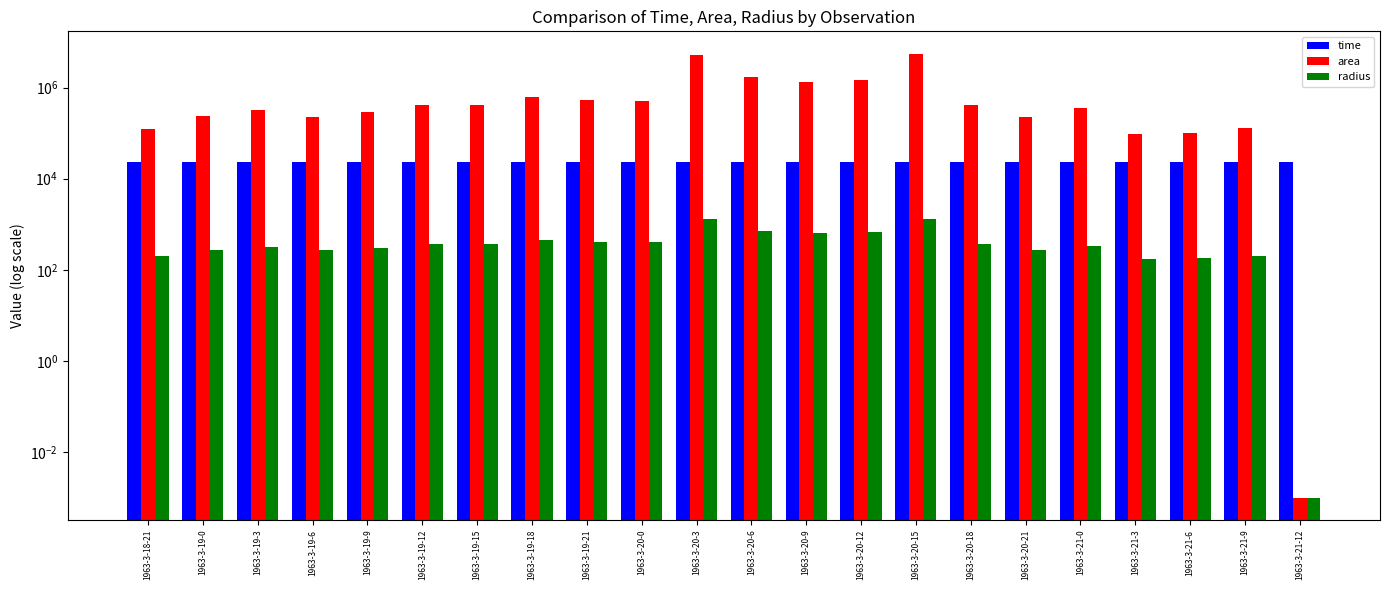

What is the value of the area bar at the 10th from the left?

501250.0